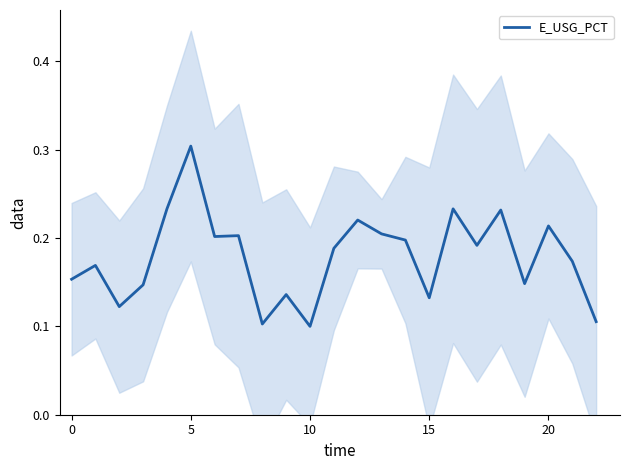

Between 18 and 9, which is larger?

18